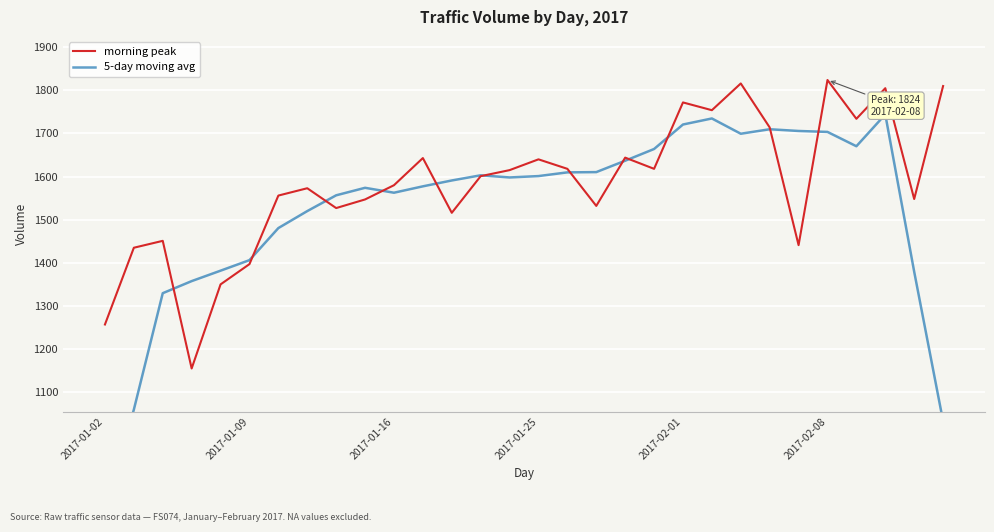

What is the highest value of the morning peak series?

1824